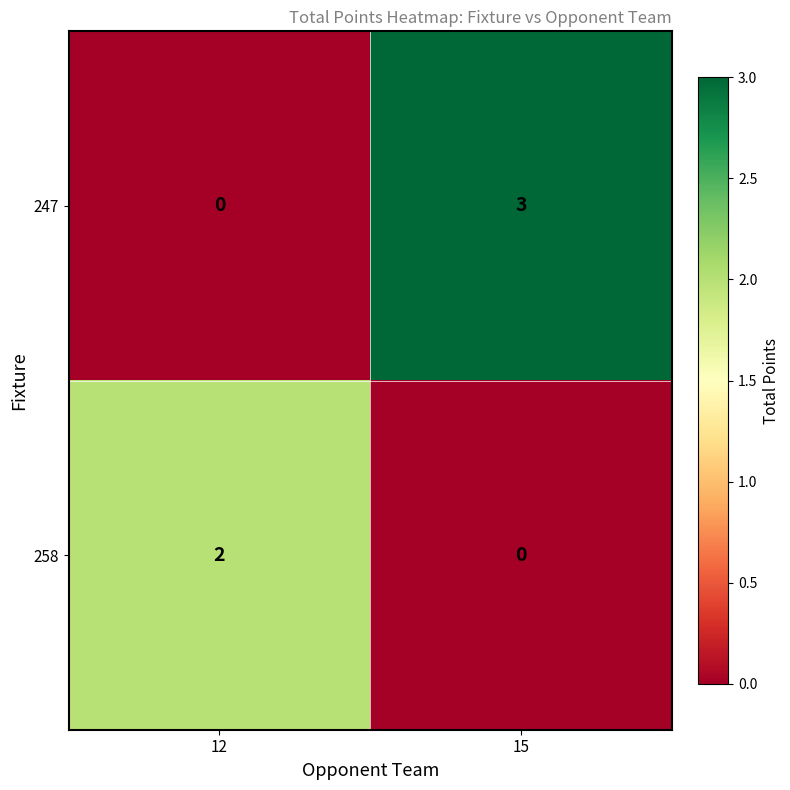

Which series has the largest total across all categories?

247